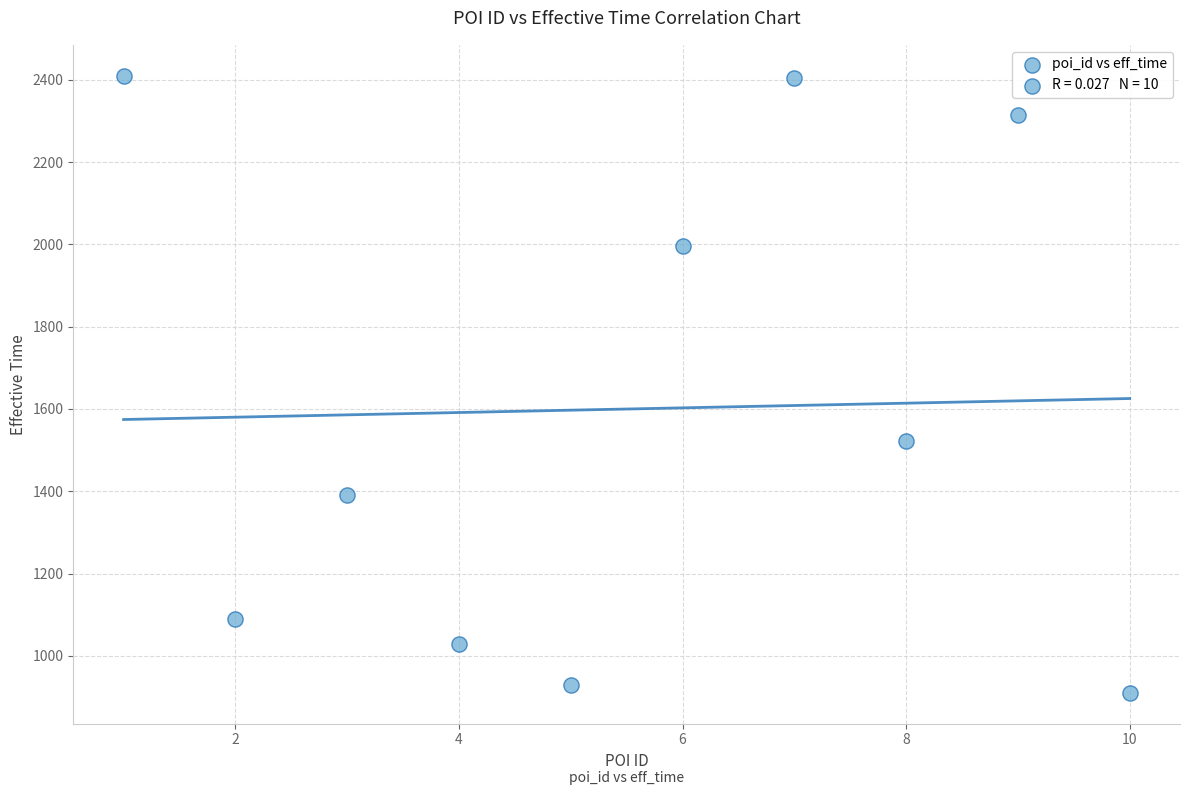

What is the range of Y values (max minus min)?

1500